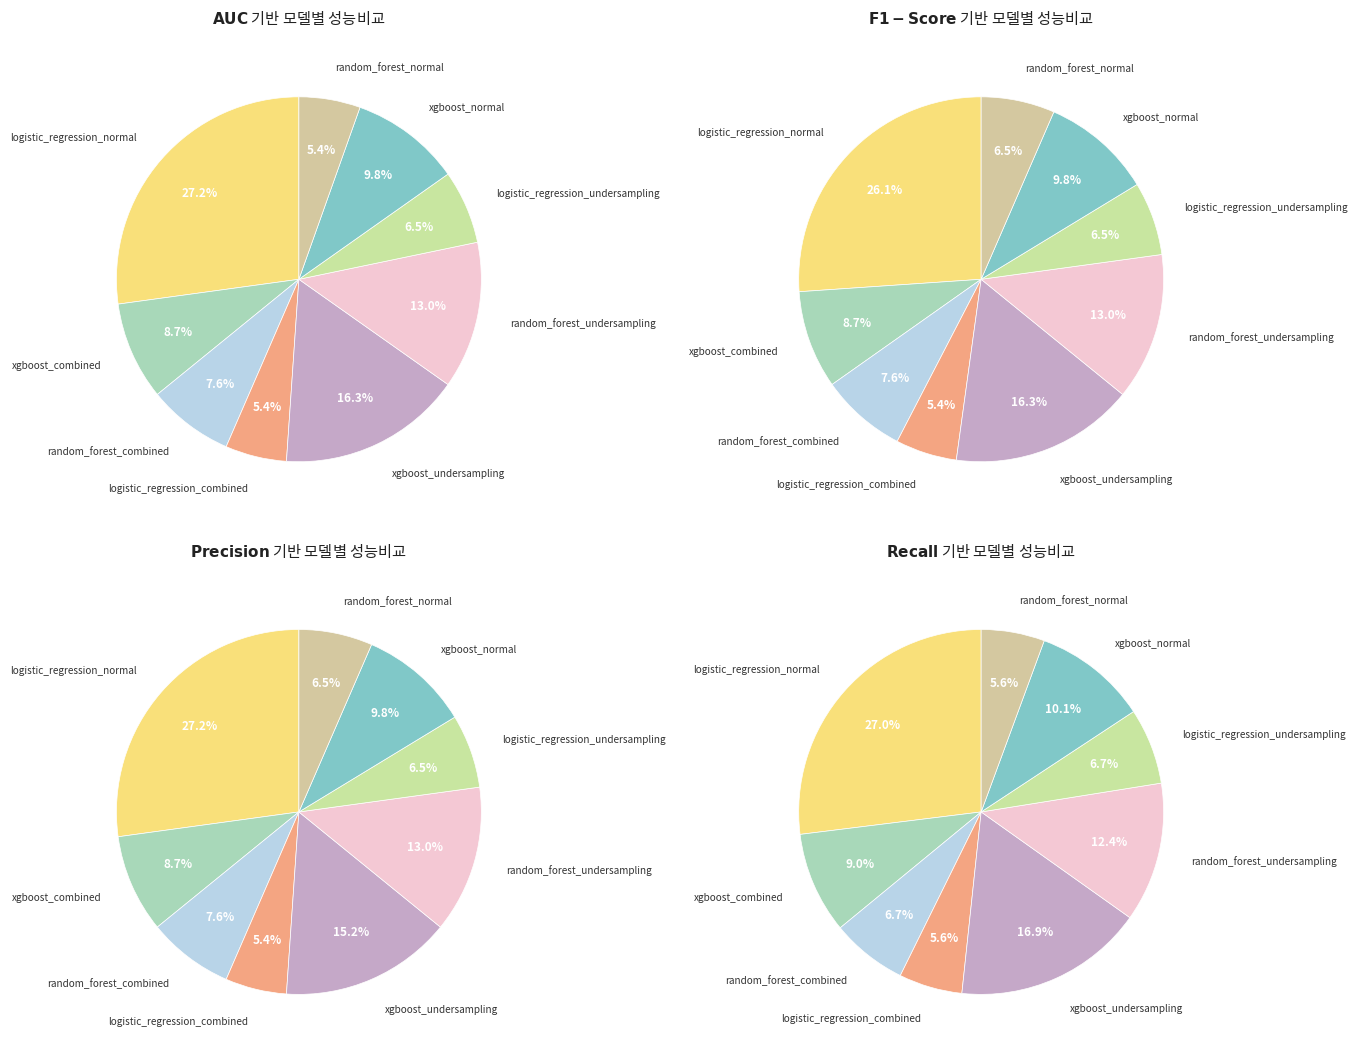

To the nearest percent, what is the average slice percentage?

11%